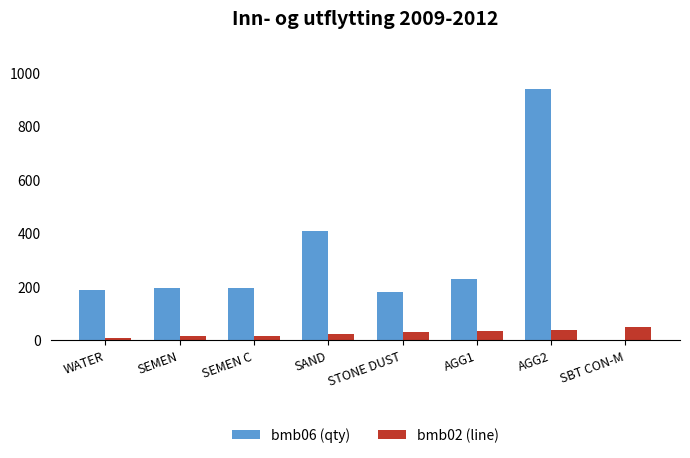

What is the sum of all bmb02 (line) values?

220.0